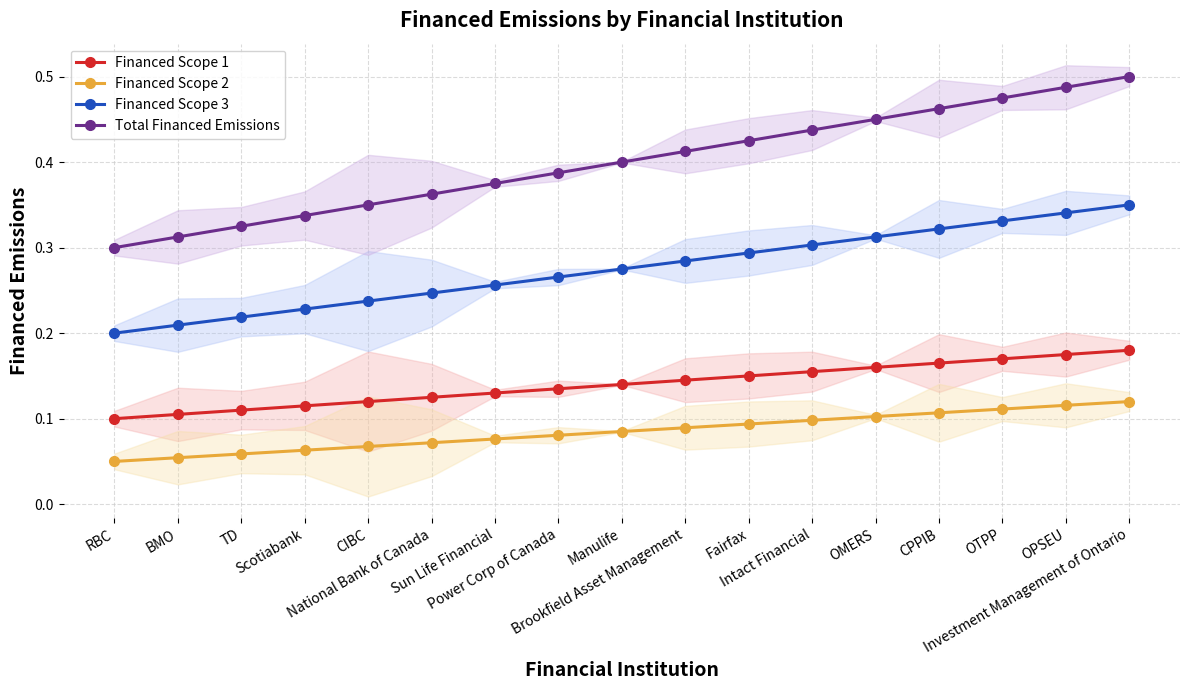

True or false: Financed Scope 3 and Financed Scope 1 intersect in this chart.

False